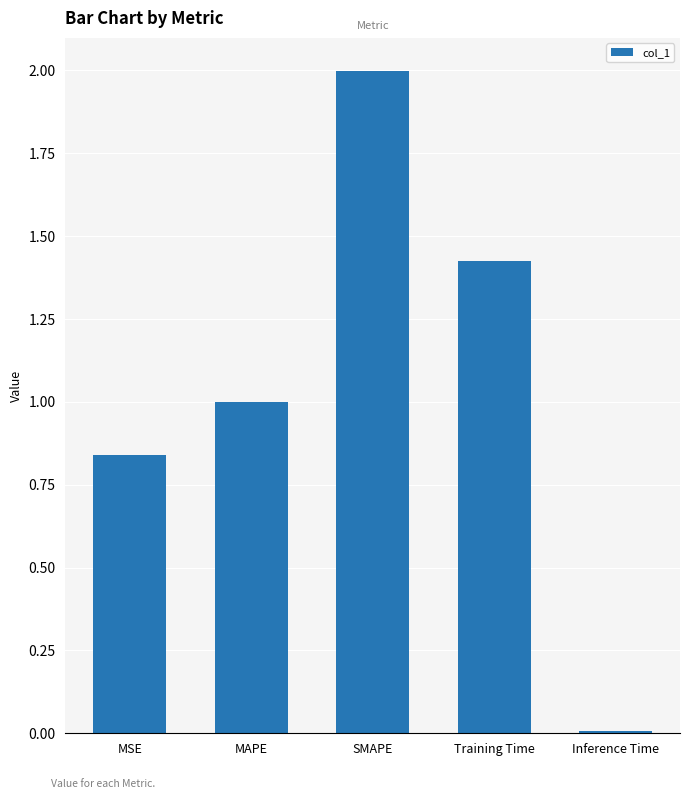

The value at MAPE is 1.6. True or false?

False